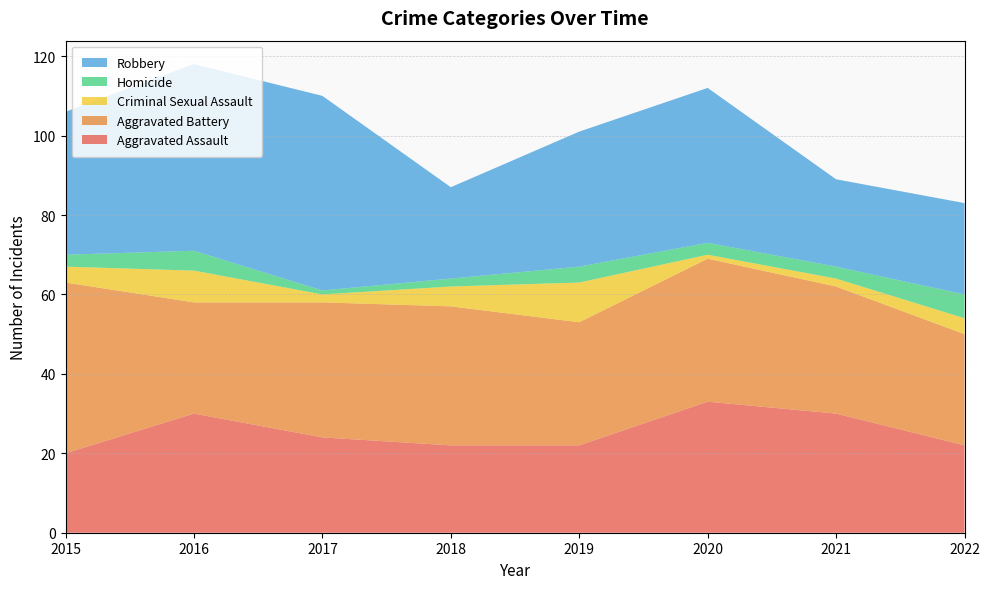

Reading right to left, extract all data points from this chart.

Aggravated Assault: 2022=22	2021=30	2020=33	2019=22	2018=22	2017=24	2016=30	2015=20
Aggravated Battery: 2022=28	2021=32	2020=36	2019=31	2018=35	2017=34	2016=28	2015=43
Criminal Sexual Assault: 2022=4	2021=2	2020=1	2019=10	2018=5	2017=2	2016=8	2015=4
Homicide: 2022=6	2021=3	2020=3	2019=4	2018=2	2017=1	2016=5	2015=3
Robbery: 2022=23	2021=22	2020=39	2019=34	2018=23	2017=49	2016=47	2015=36